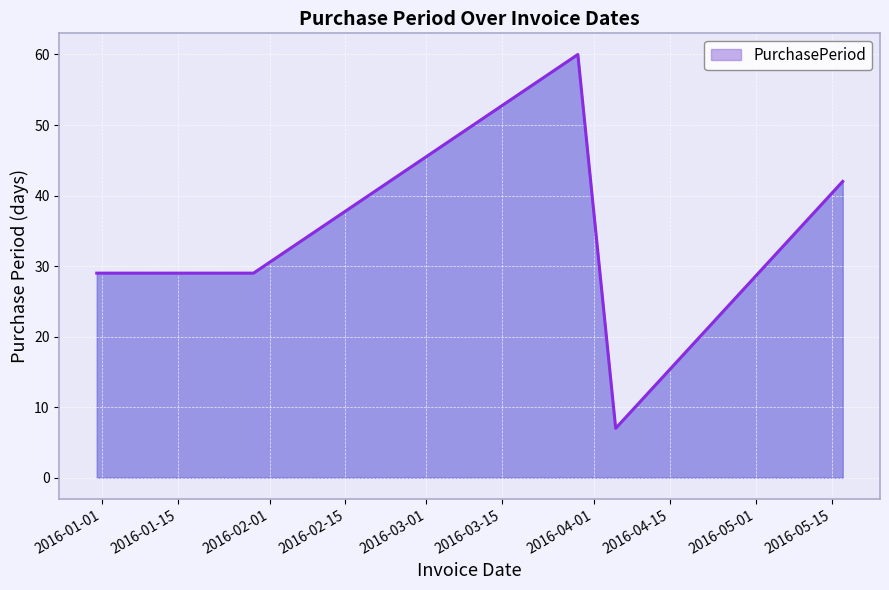

How many lines are shown in the chart?

1